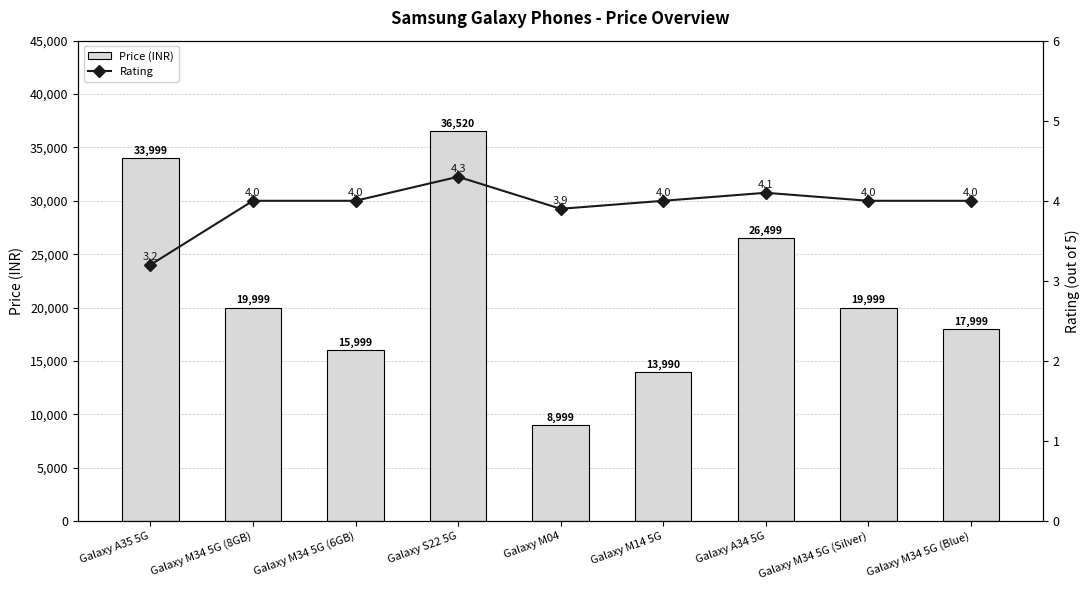

Rank the categories by Price (INR) value from highest to lowest.

Galaxy S22 5G, Galaxy A35 5G, Galaxy A34 5G, Galaxy M34 5G (8GB), Galaxy M34 5G (Silver), Galaxy M34 5G (Blue), Galaxy M34 5G (6GB), Galaxy M14 5G, Galaxy M04